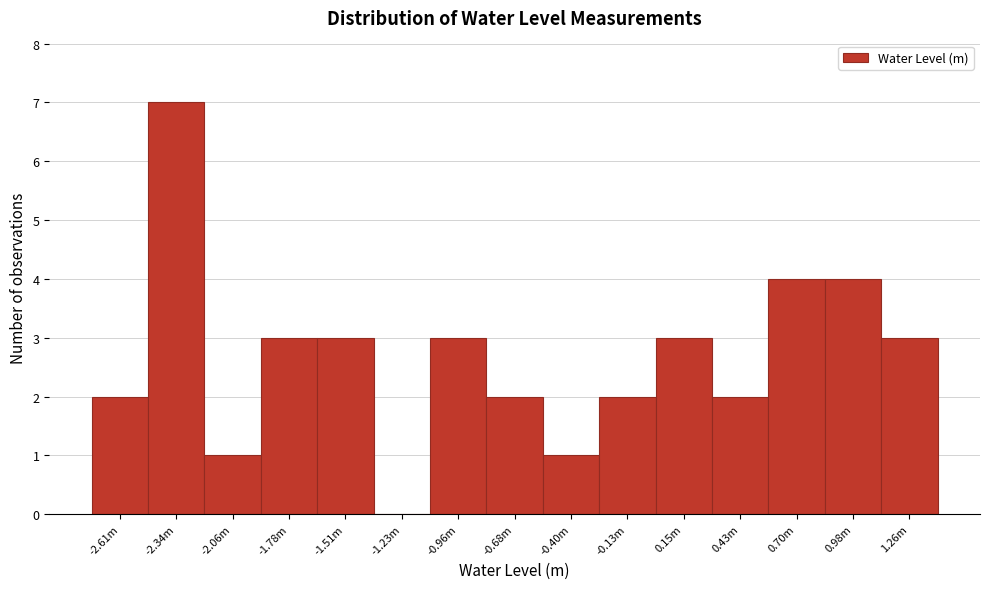

What is the sum of the values at -0.13m and -2.34m?

9